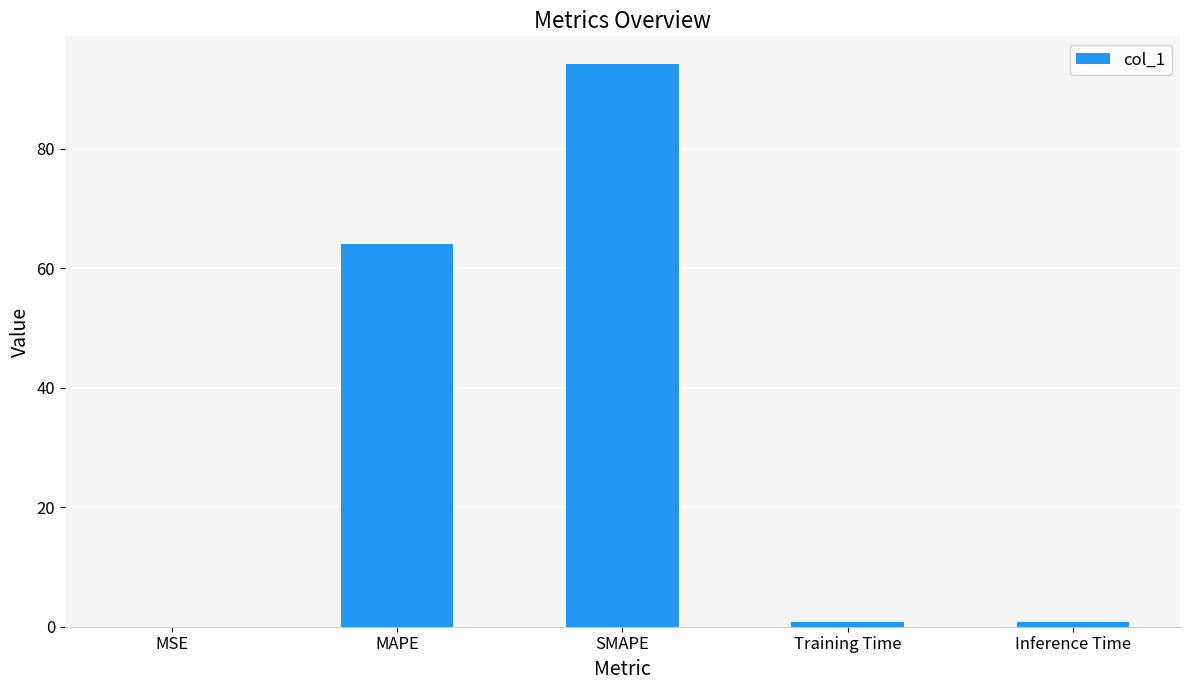

What is the change in value from MSE to MAPE?

+64.0